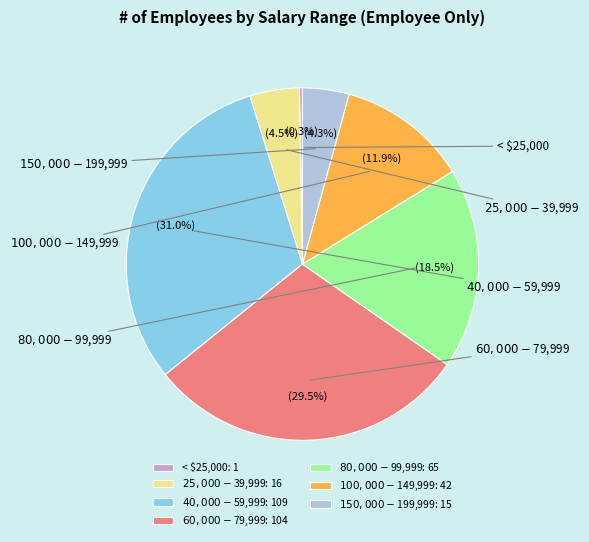

To the nearest percent, what is the combined percentage of $150,000 - $199,999 and $40,000 - $59,999?

35%